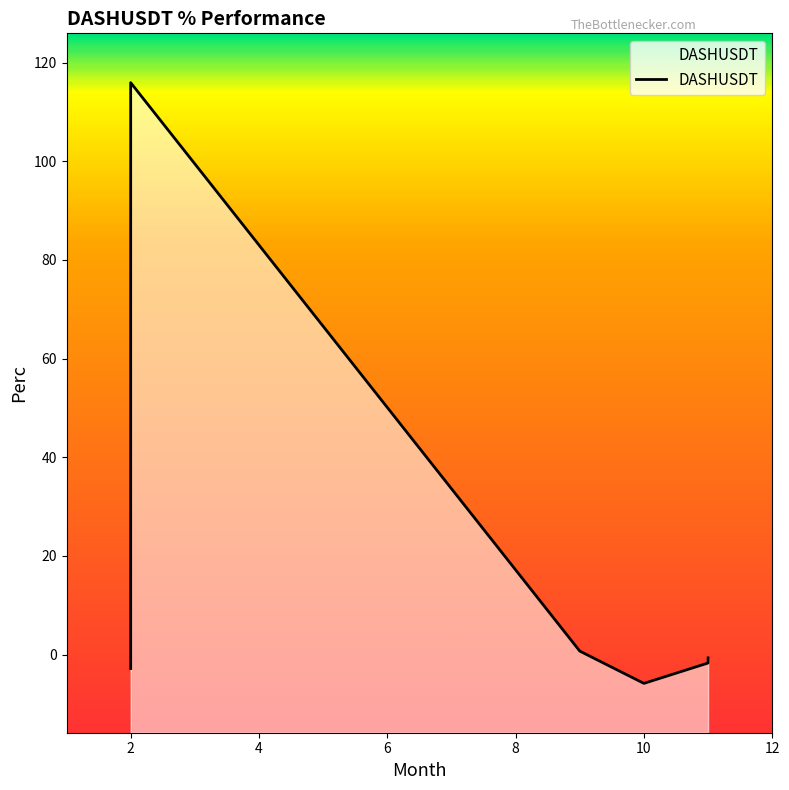

What is the value of the 6th point from the left?

-0.6